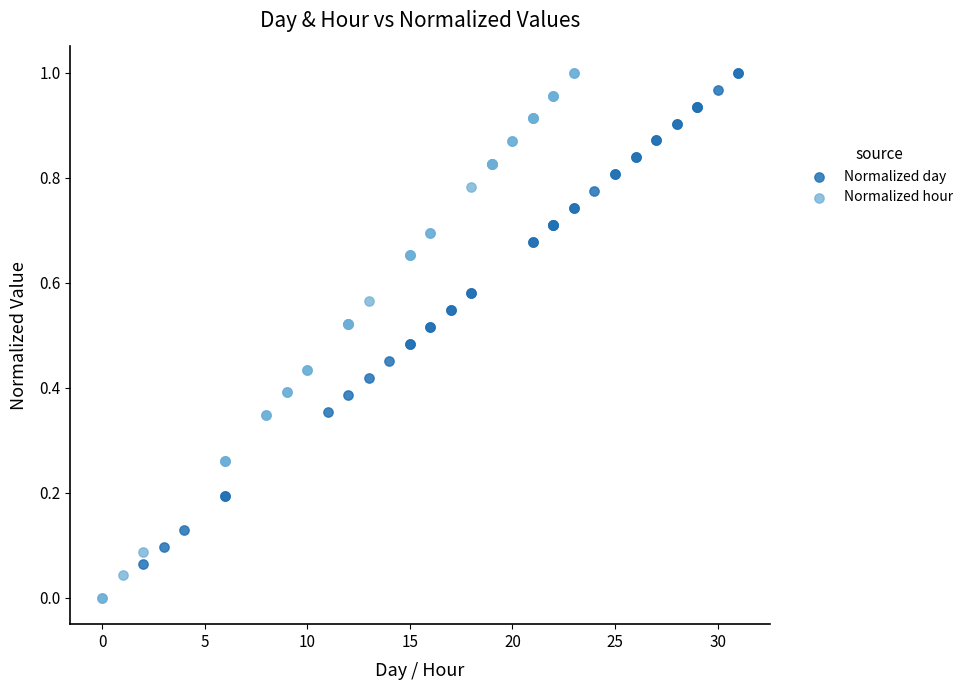

Which series has the largest Y range (max minus min)?

Normalized hour